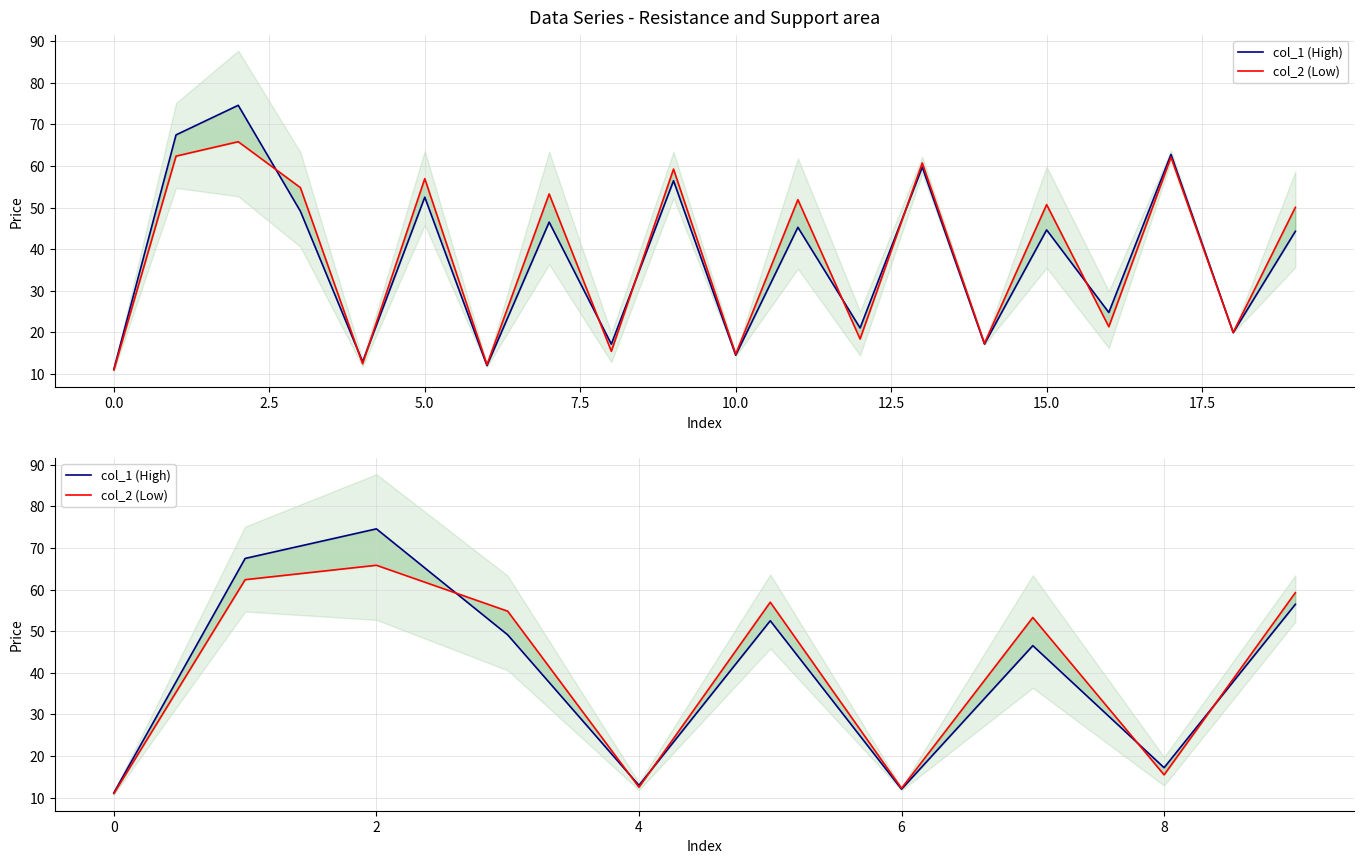

What is the difference between the maximum and minimum values in the col_2 (Low) series?

54.9